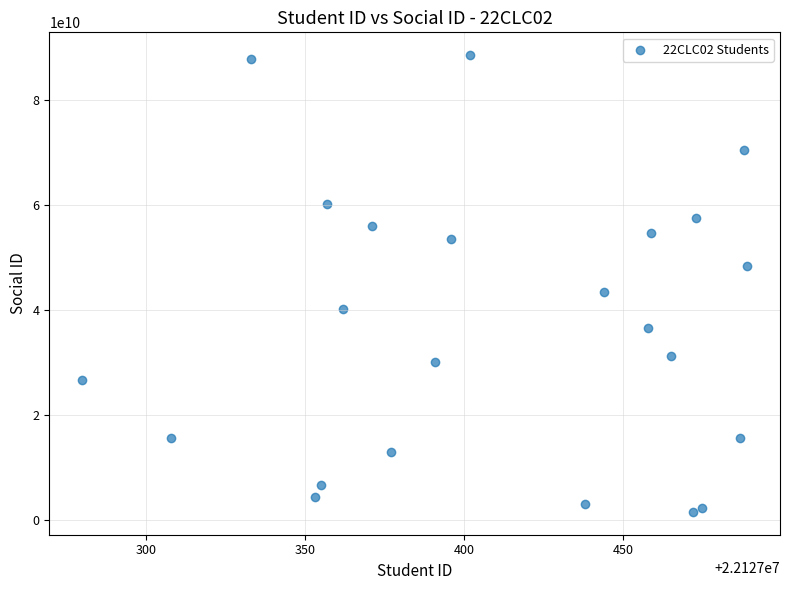

What Y value in the scatter plot is closest to 45048063015?

43454348410